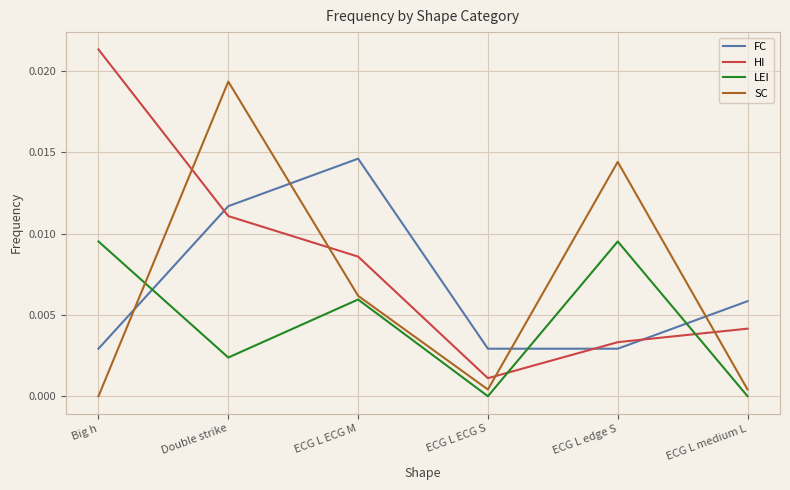

True or false: SC has more than 0 points higher than both neighbors.

True